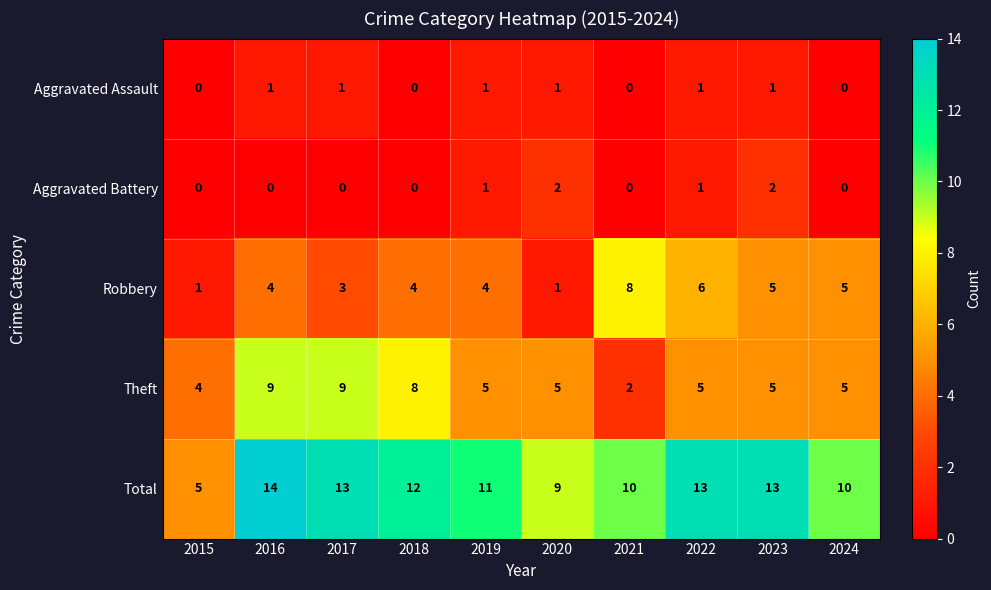

What value does the Robbery series have at 2022?

6